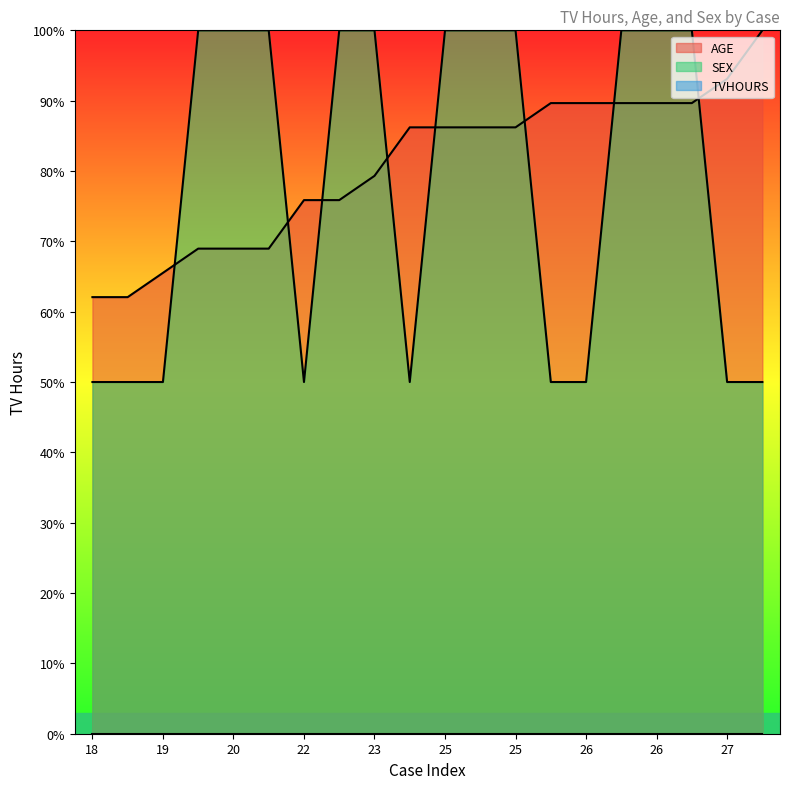

Is it true that AGE equals 89.7 at 26?

True